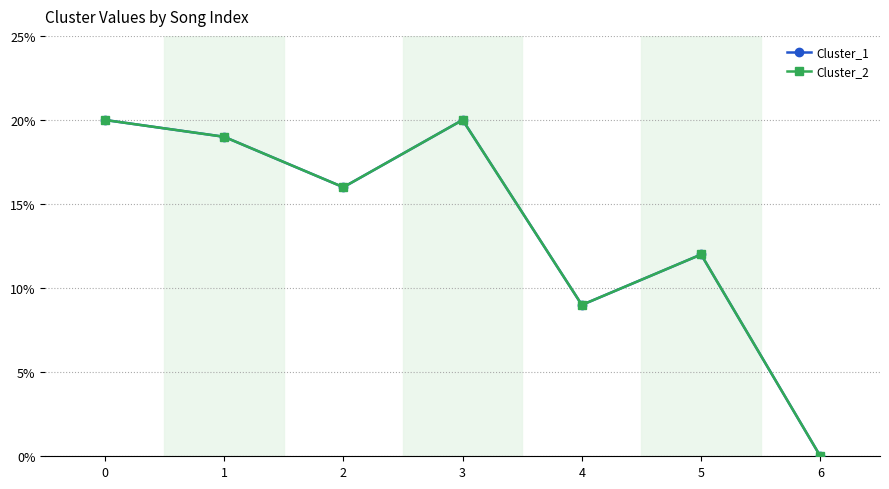

What is the value of the Cluster_1 point at the 1st from the left?

20